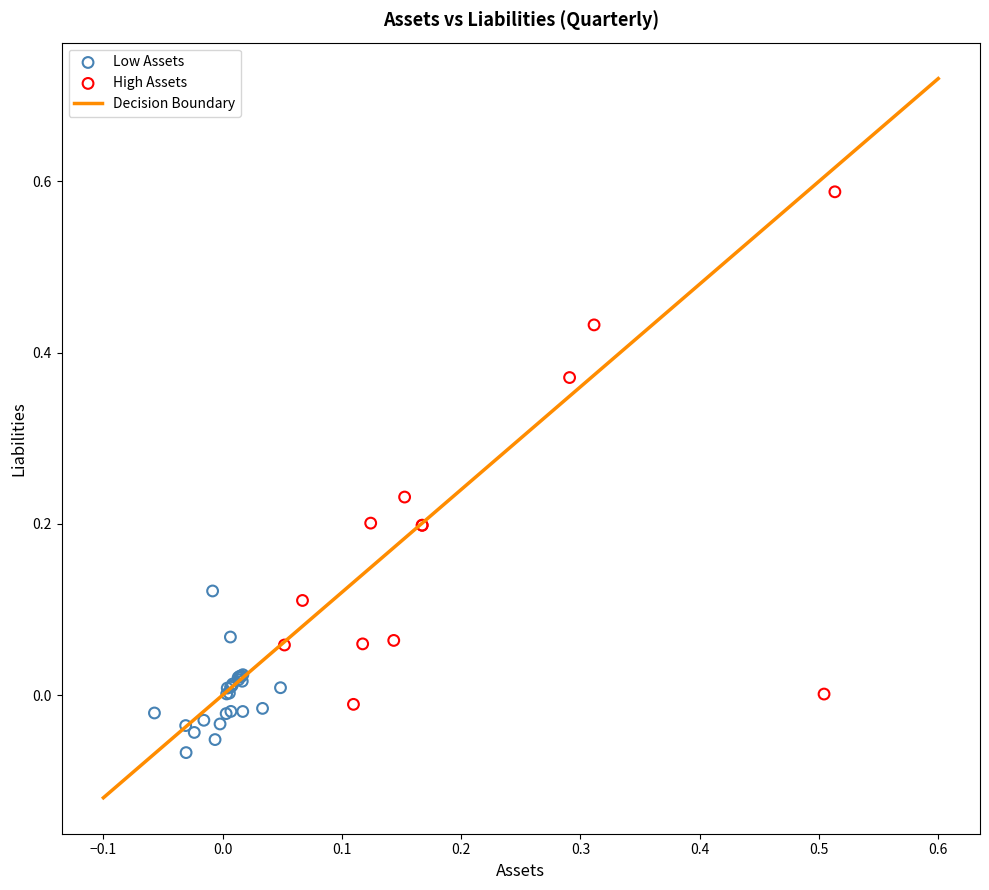

Which series reaches the minimum Y coordinate?

Low Assets